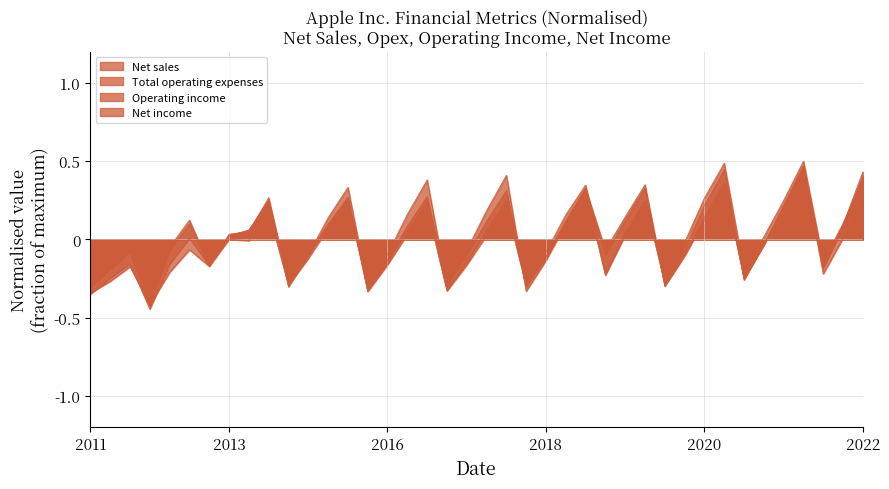

How many lines are shown in the chart?

4